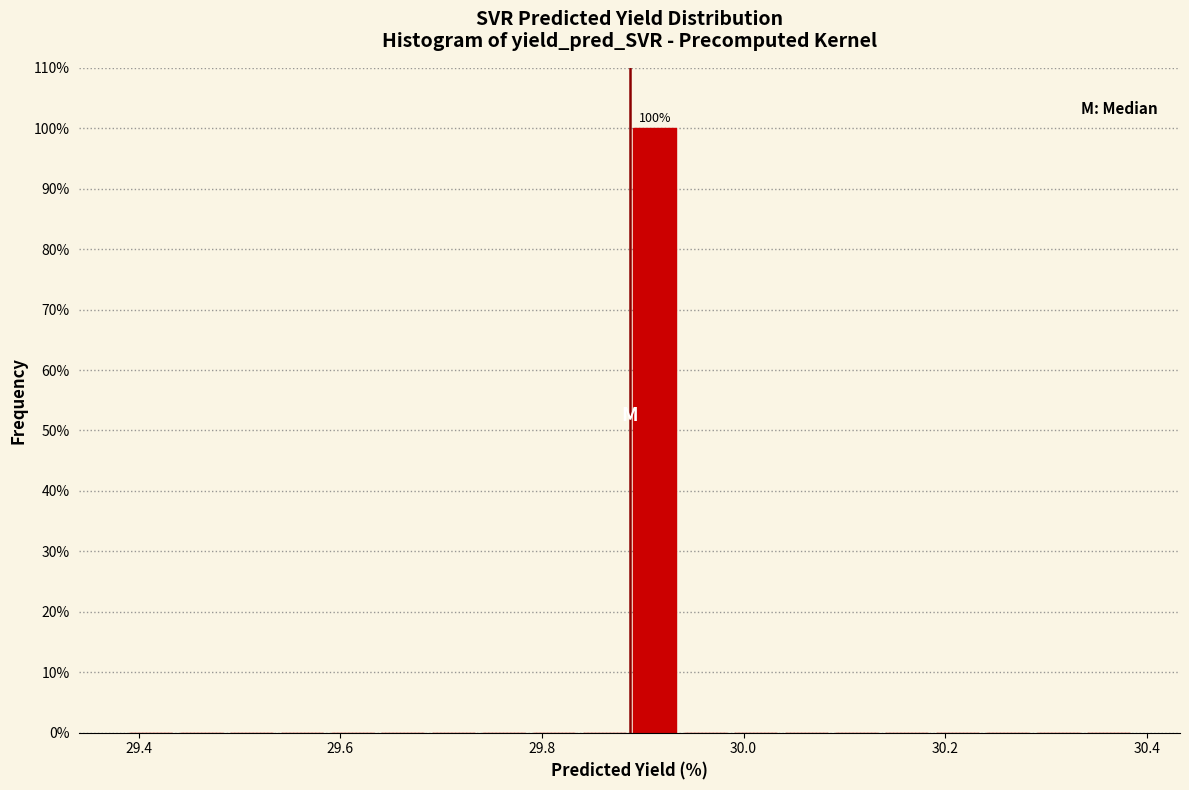

Read against the x-axis, roughly where is the centre of the tallest bar?

29.92